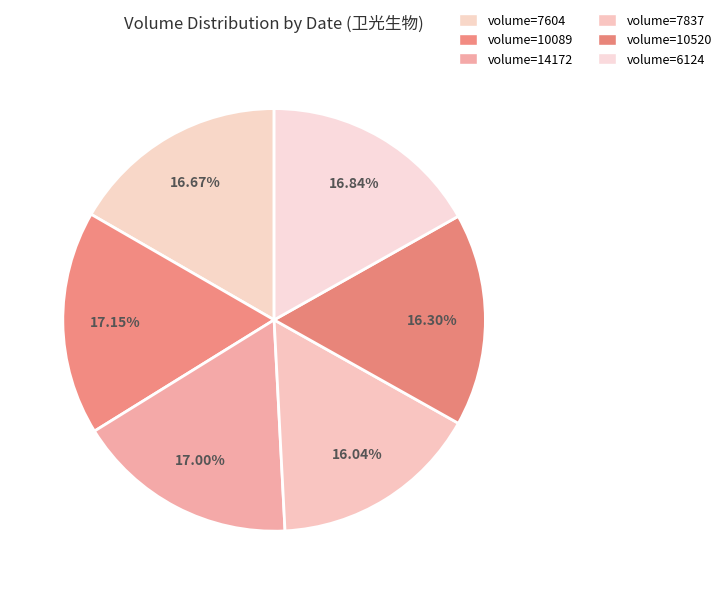

Is there any slice that represents more than half of the pie?

No